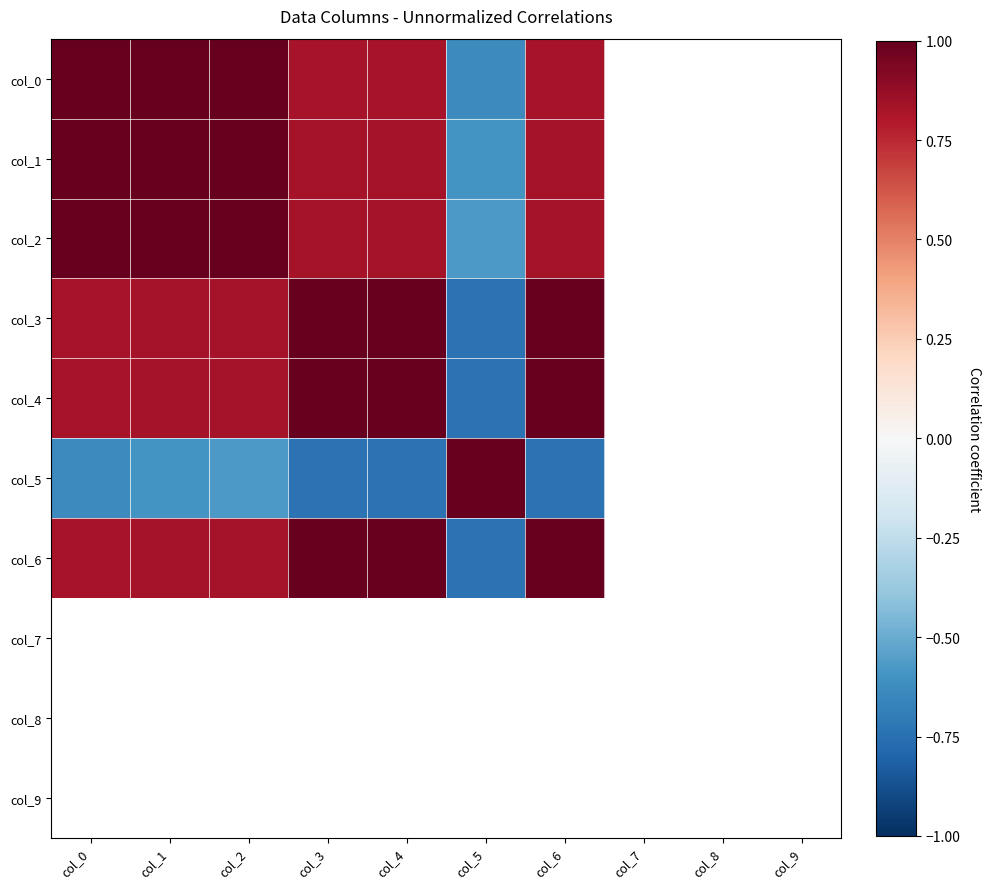

How many data points does each series have?

10